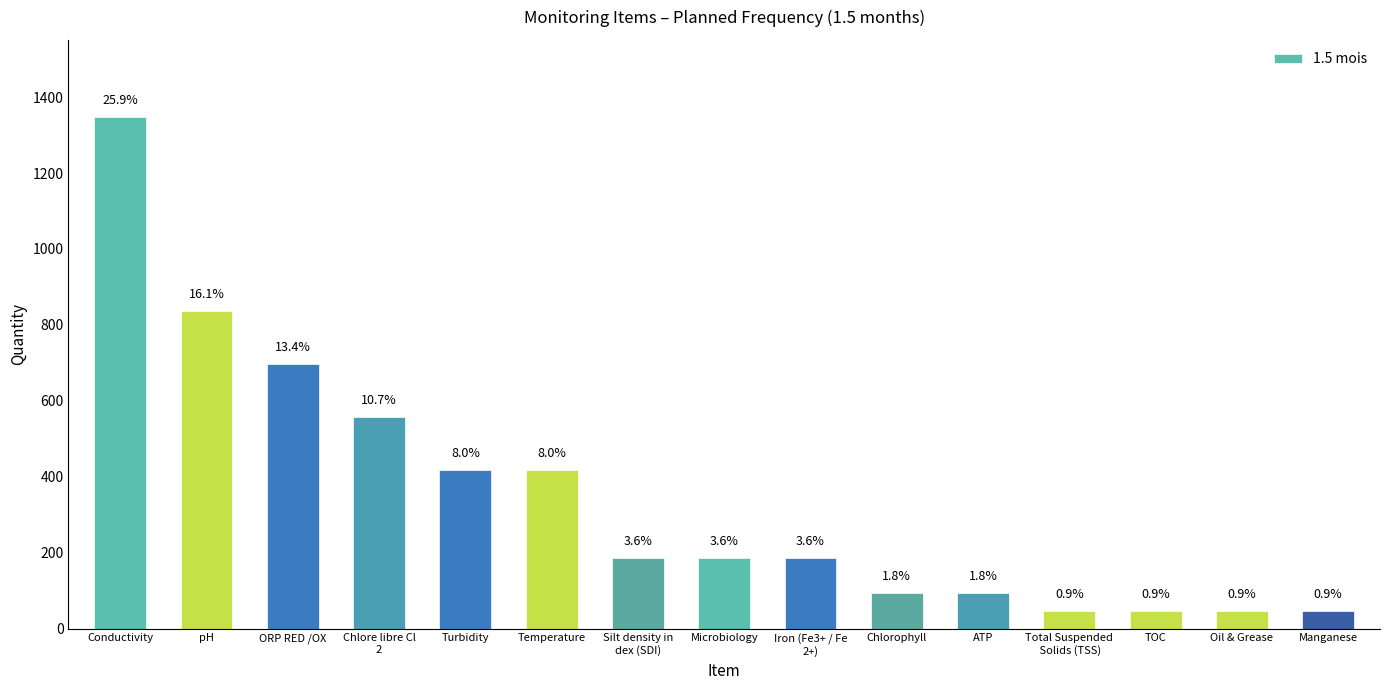

Is it true that the value at Chlorophyll is 42.0?

False